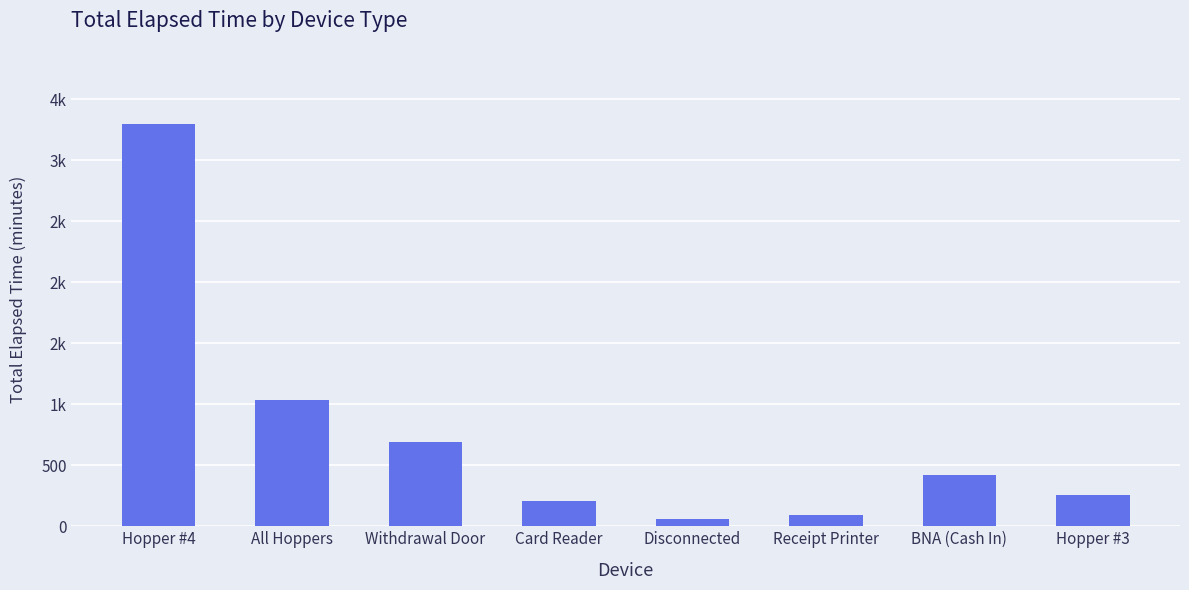

What is the average value?

756